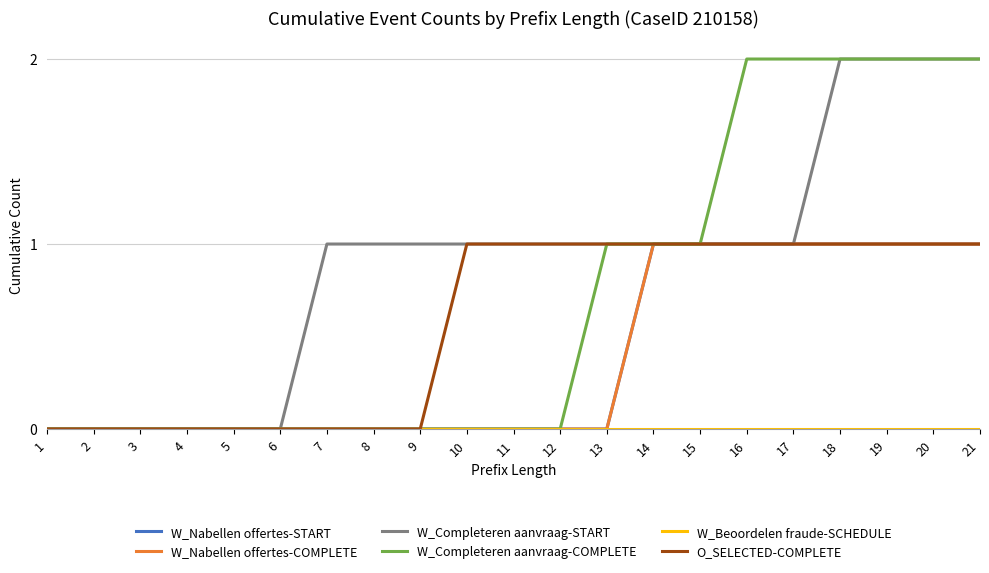

True or false: W_Nabellen offertes-START and W_Completeren aanvraag-START cross at least once.

False